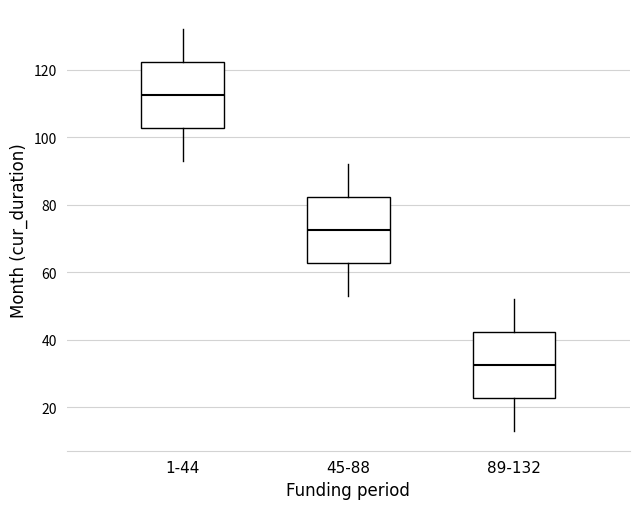

Which box's median line is the highest?

1-44